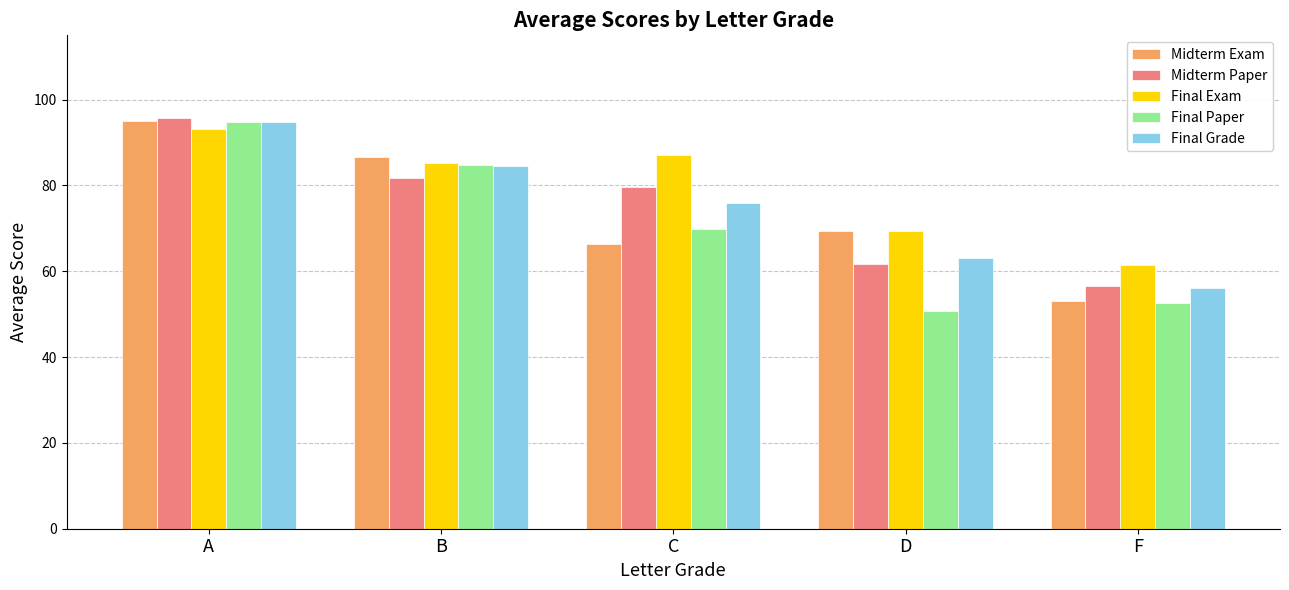

At which category is the sum across all series the highest?

A